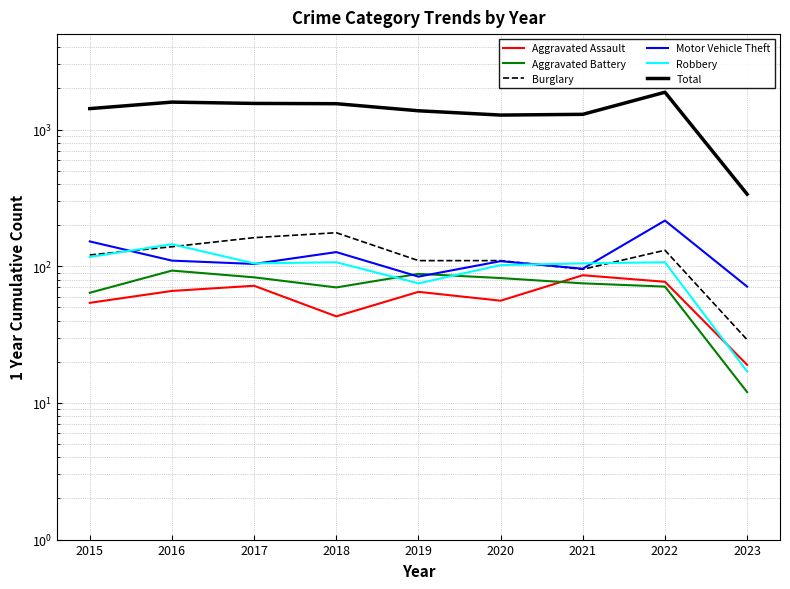

Which series changed the most between 2016 and 2022?

Total